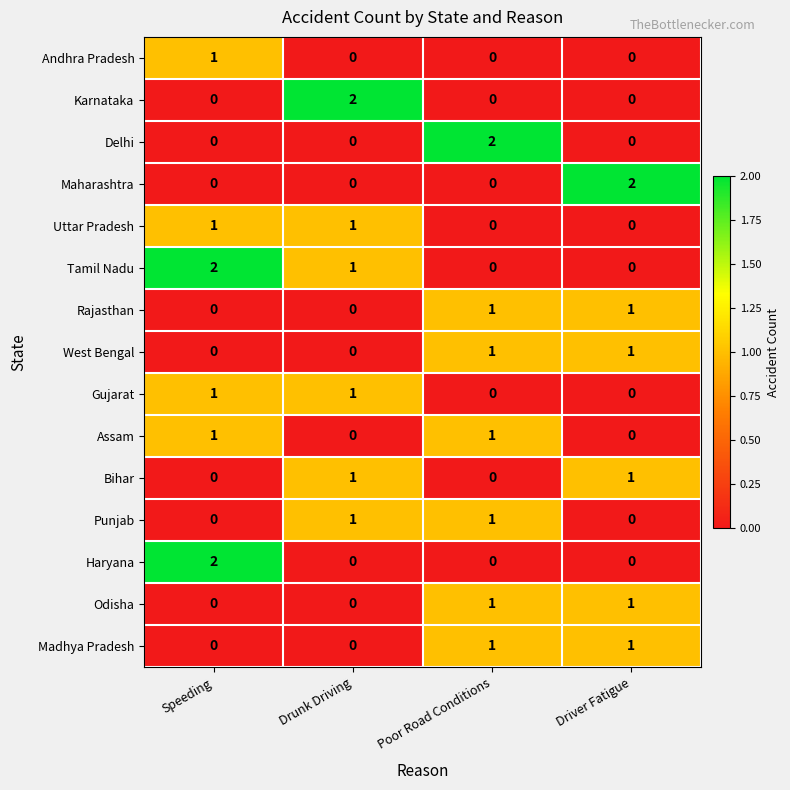

How many series are shown in this chart?

15